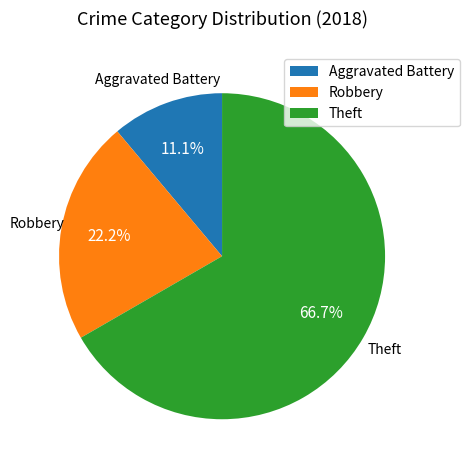

What is the total percentage of Robbery and Aggravated Battery?

33.3%